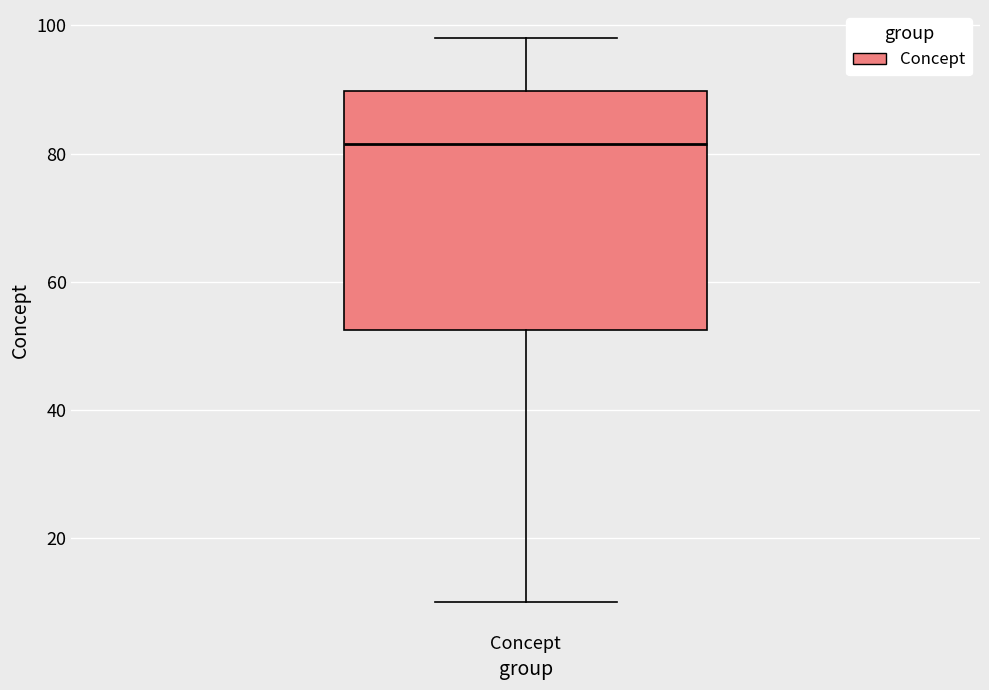

Read this box plot against the y-axis: the position of the median line, the range covered by the box, and the ends of both whiskers. The values are not printed on the chart, so give them approximately, as read against the axis.

median 82, box 52 to 90, whiskers 10 to 98